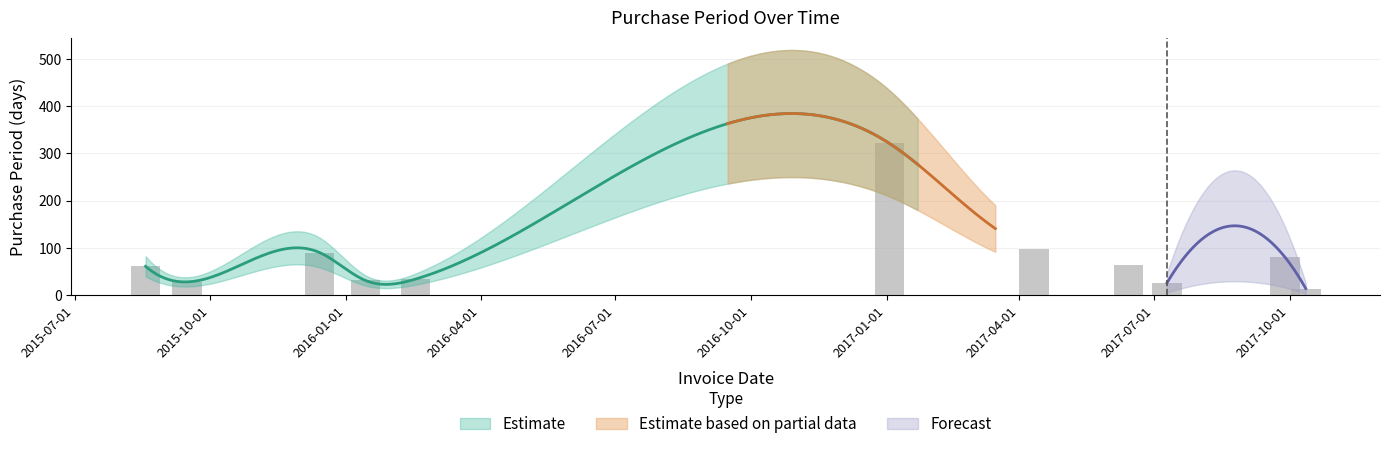

How many categories are shown in the chart?

11